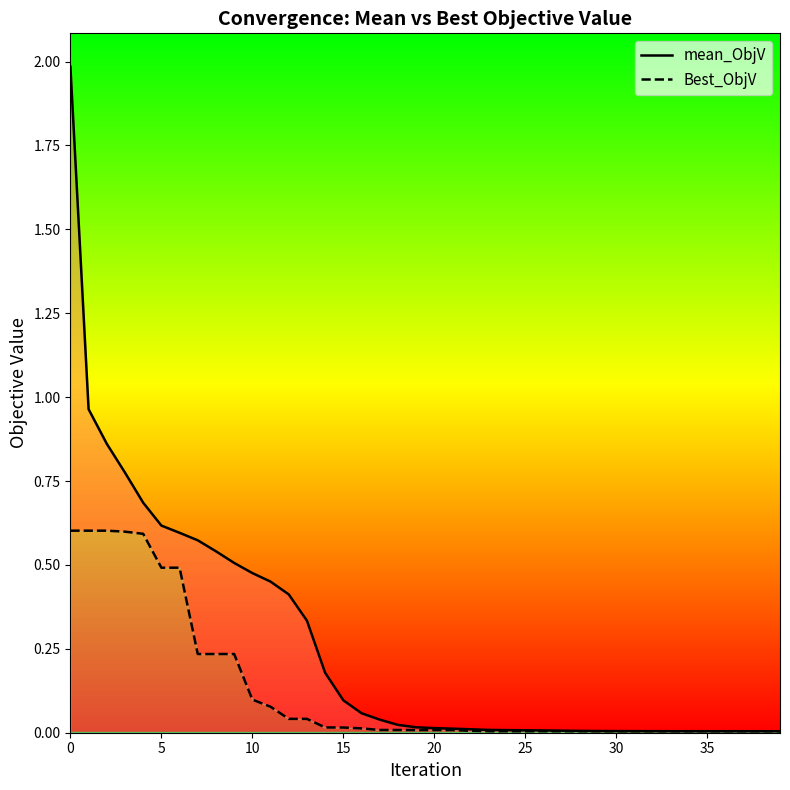

What is the sum of the mean_ObjV values at 14 and 26?

0.2